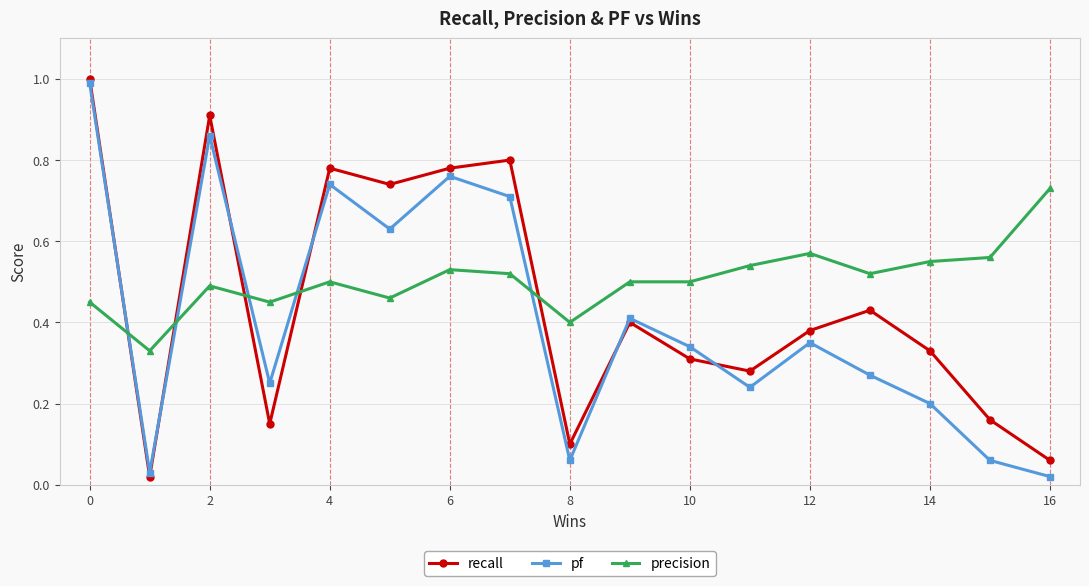

True or false: pf has more than 2 points higher than both neighbors.

True